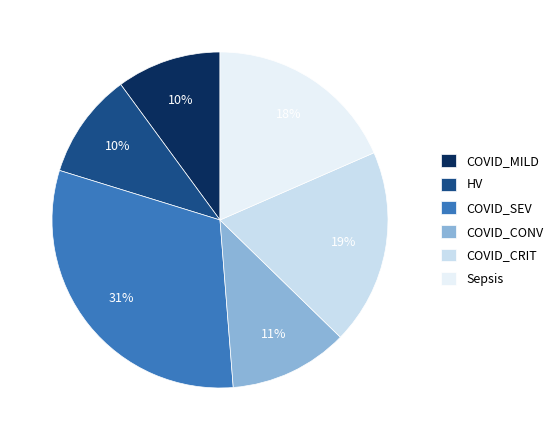

To the nearest percent, what is the average slice percentage?

17%